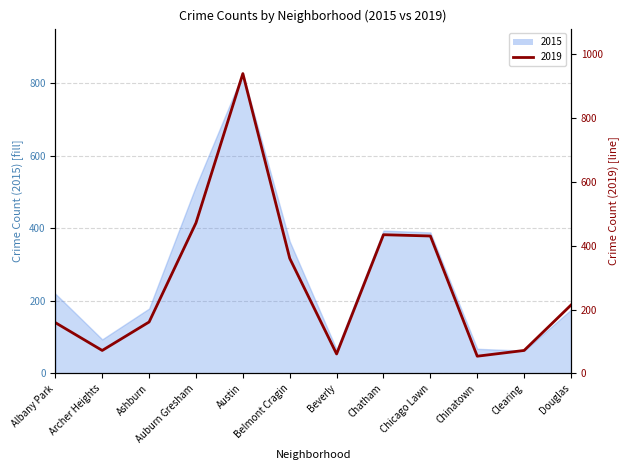

How many distinct data groups are displayed?

2